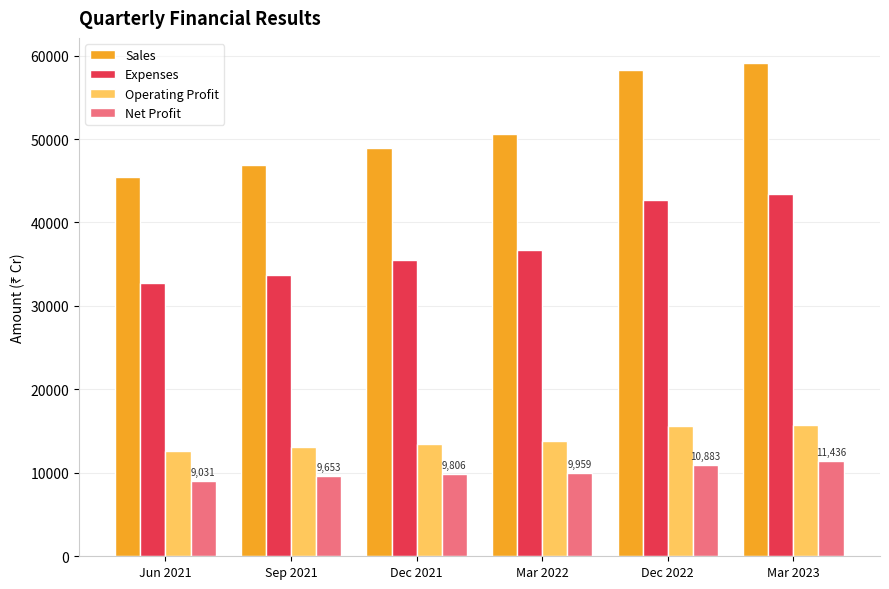

What is the lowest value of the Net Profit series?

9031